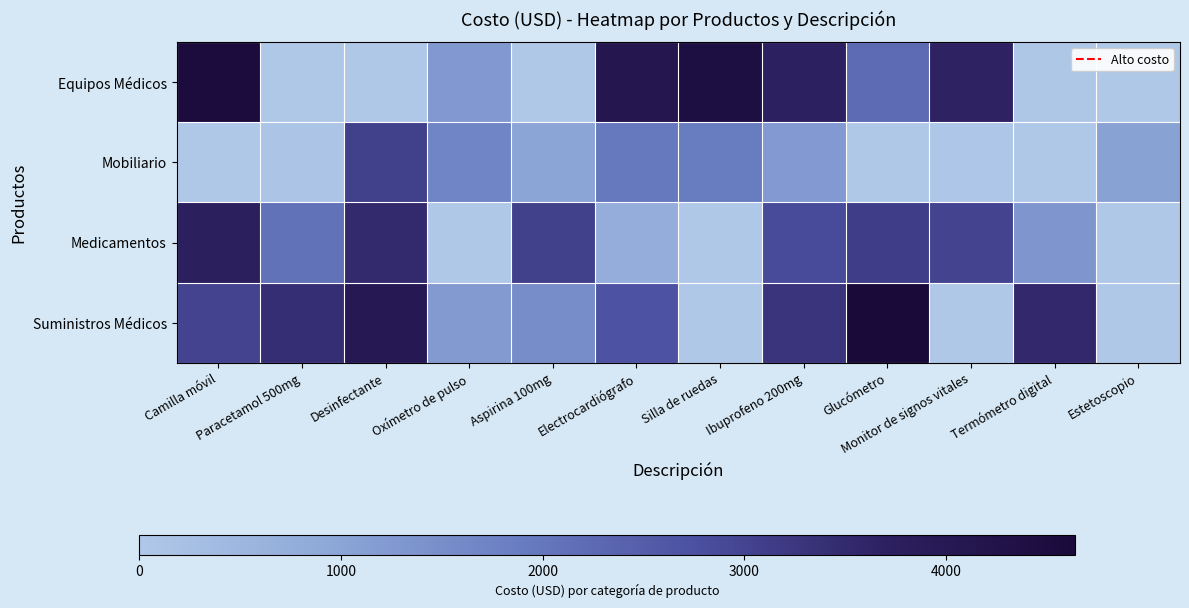

At Electrocardiógrafo, list the series in order from smallest to largest.

Medicamentos, Mobiliario, Suministros Médicos, Equipos Médicos